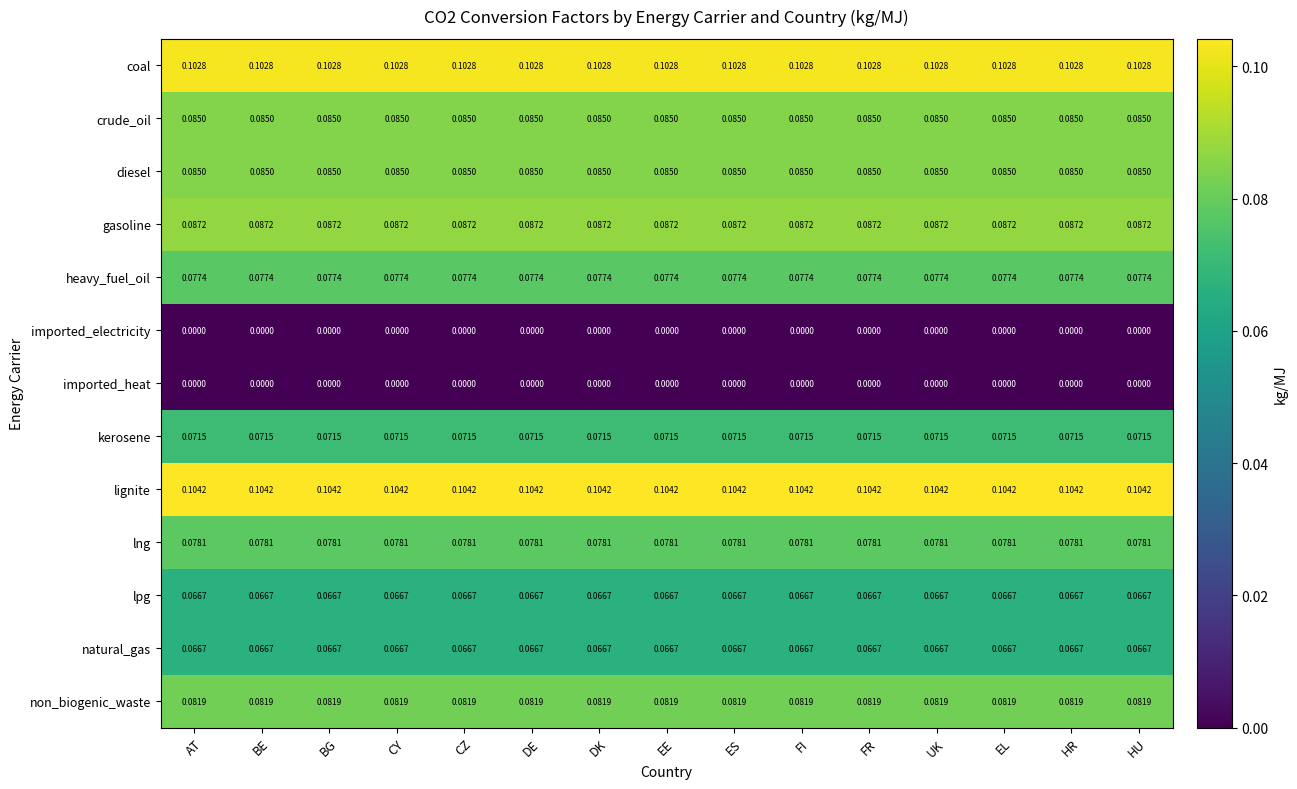

Which series has the largest total across all categories?

lignite